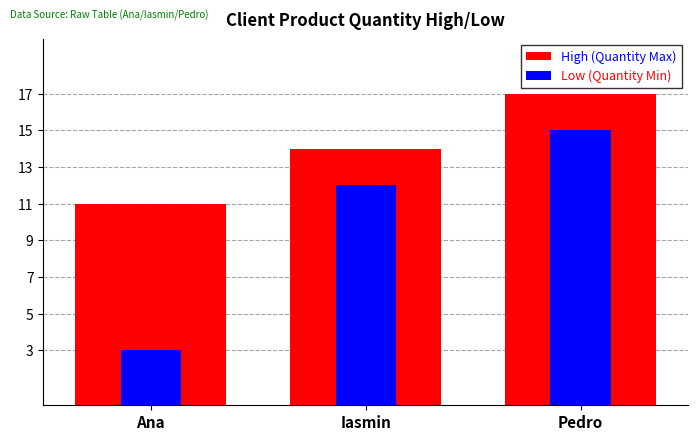

What is the total value across all series at Pedro?

32